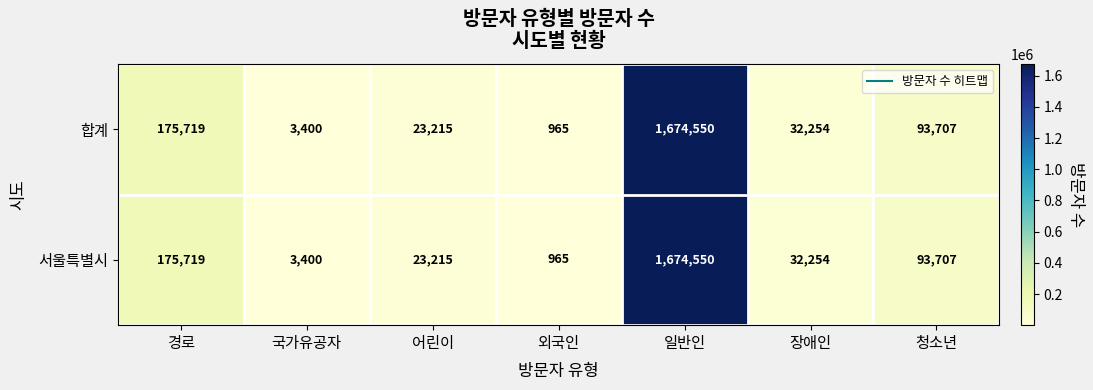

What is the total value across all series at 외국인?

1930